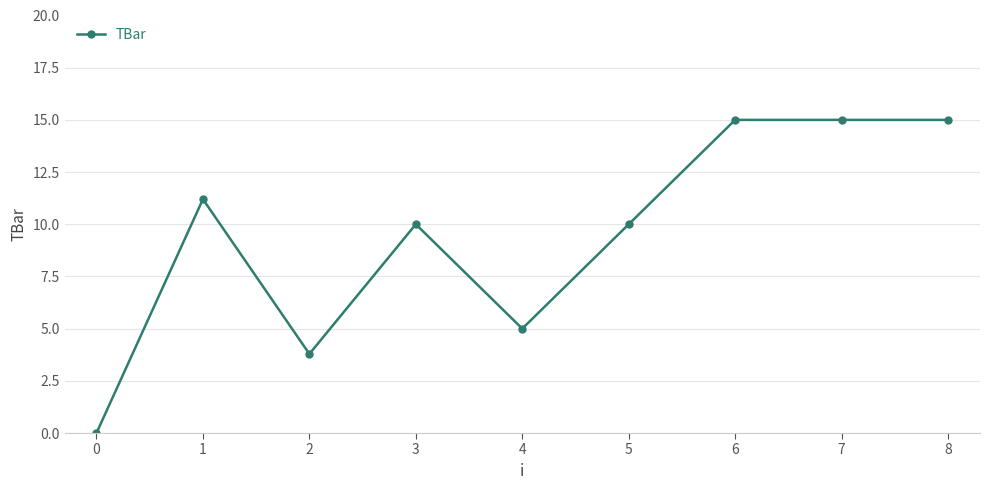

What is the greatest value displayed?

15.0